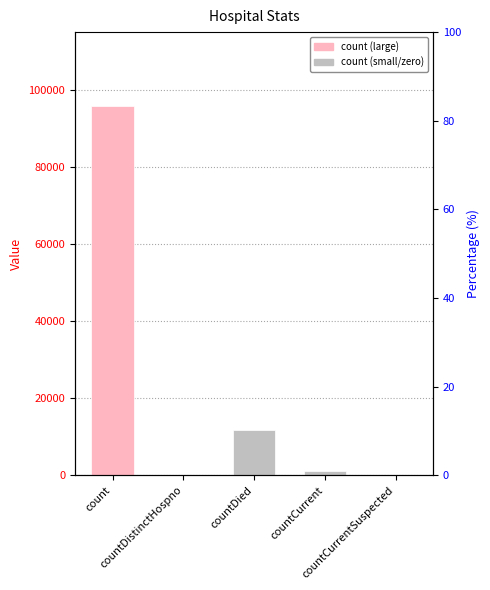

Which has a higher value, countDistinctHospno or countCurrent?

countCurrent